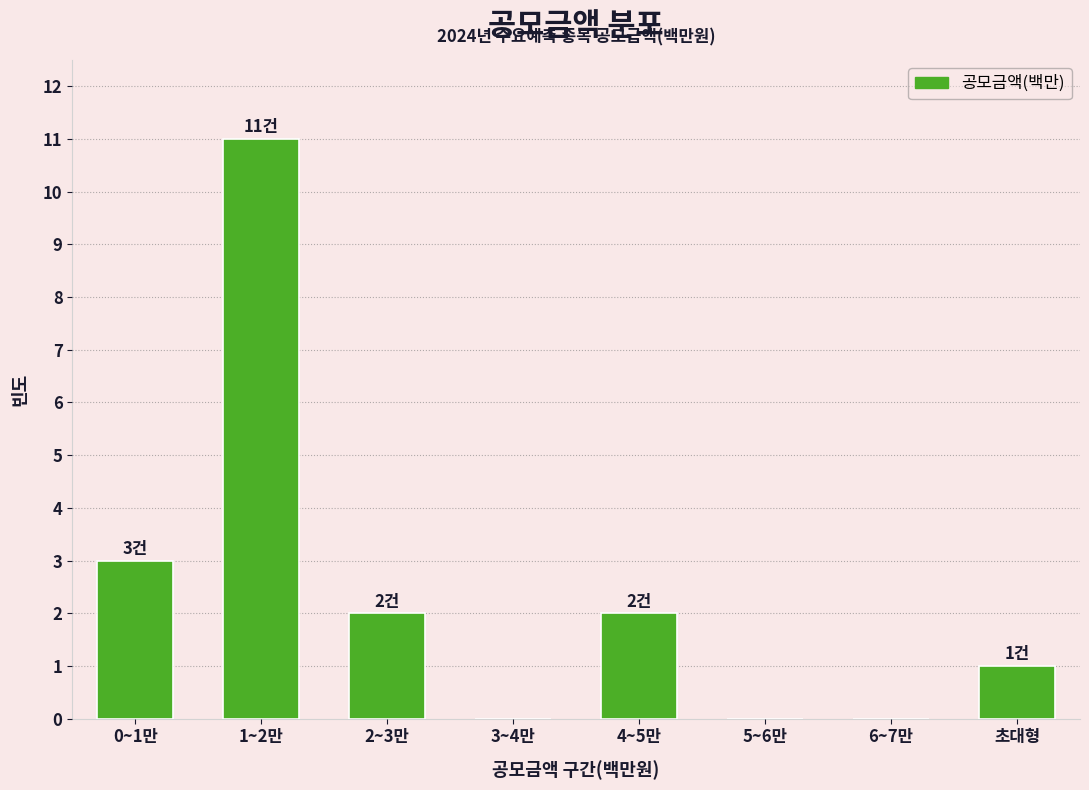

Reading left to right, extract all data points from this chart.

0~1만=3	1~2만=11	2~3만=2	3~4만=0	4~5만=2	5~6만=0	6~7만=0	초대형=1